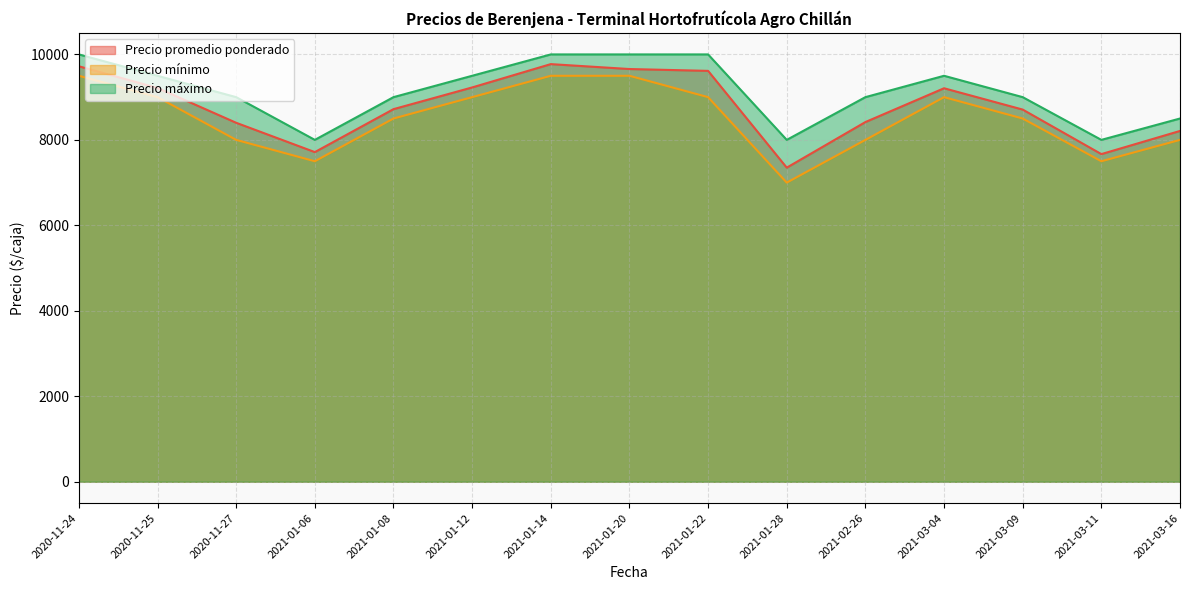

True or false: Precio mínimo and Precio máximo cross at least once.

False